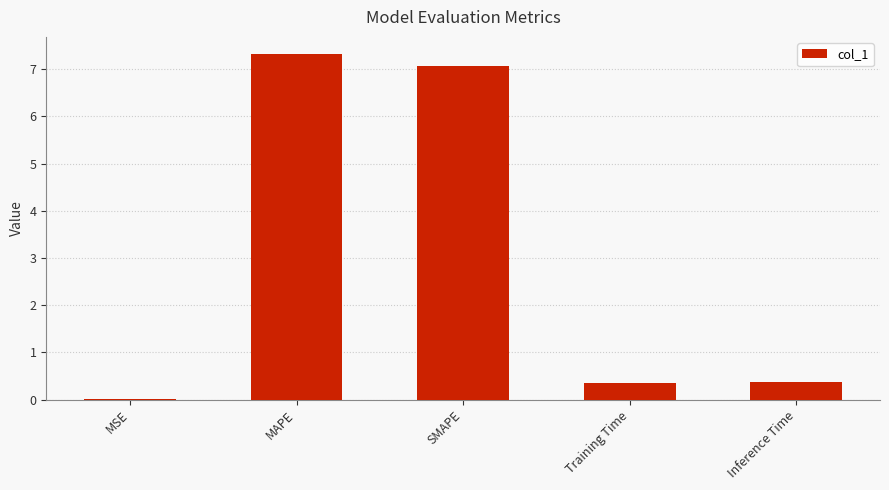

What is the approximate value at MAPE?

7.3